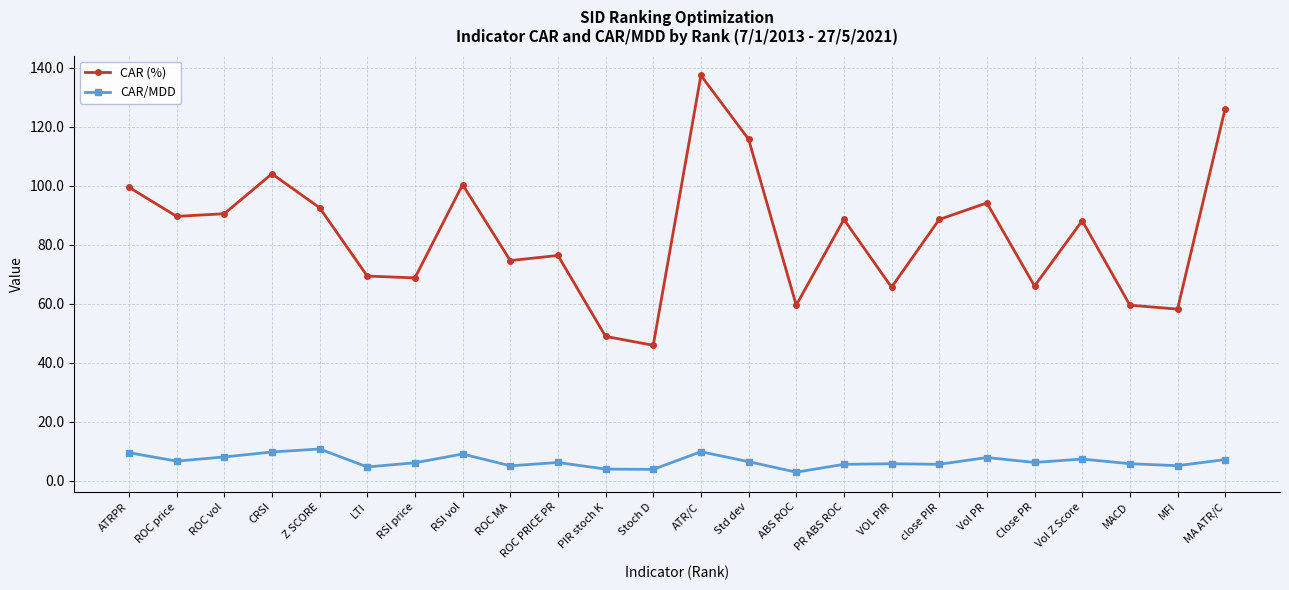

How many distinct data groups are displayed?

2